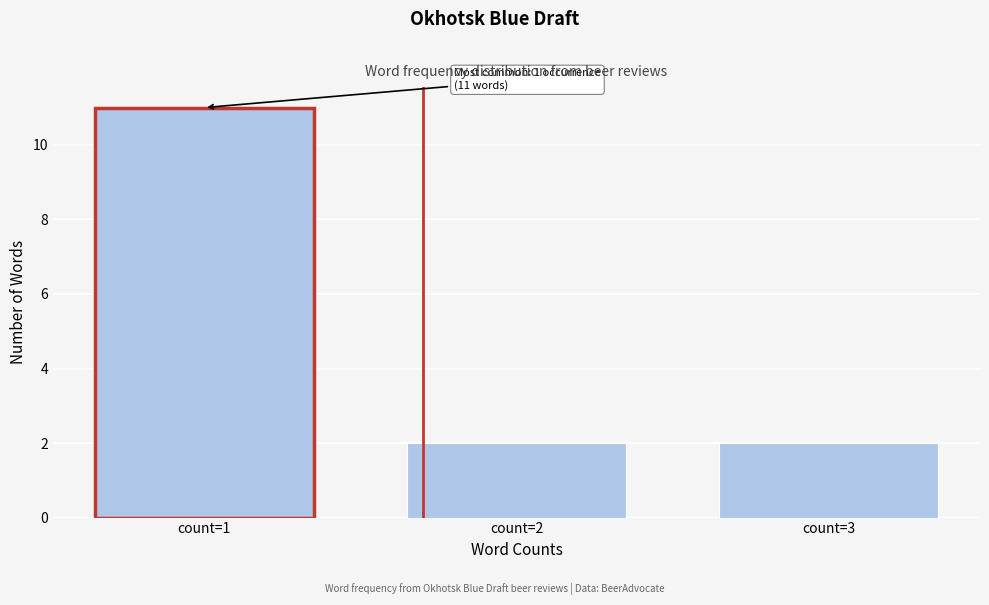

Reading right to left, transcribe all the data shown in this chart.

count=3=2	count=2=2	count=1=11